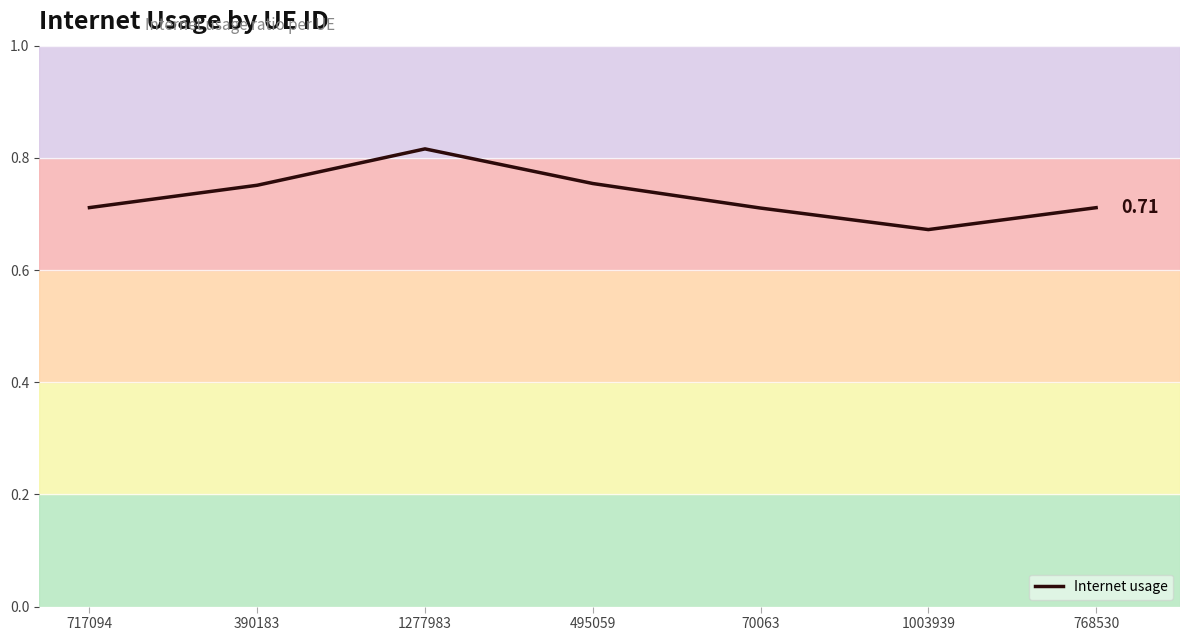

What is the change in value from 717094 to 1277983?

+0.1